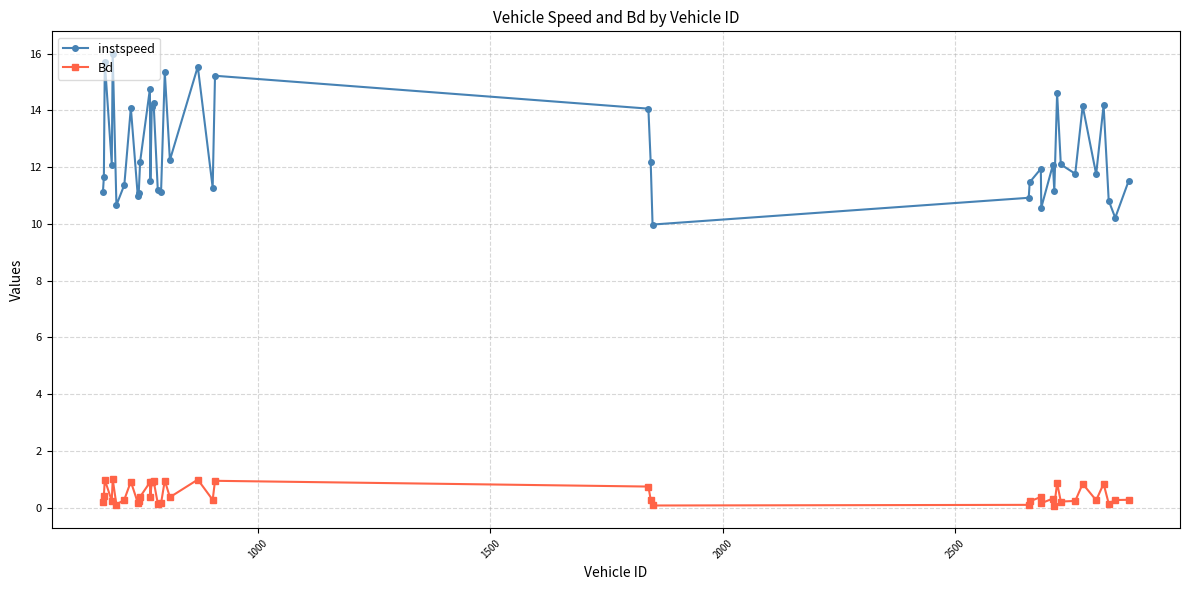

What is the lowest value of the instspeed series?

10.0